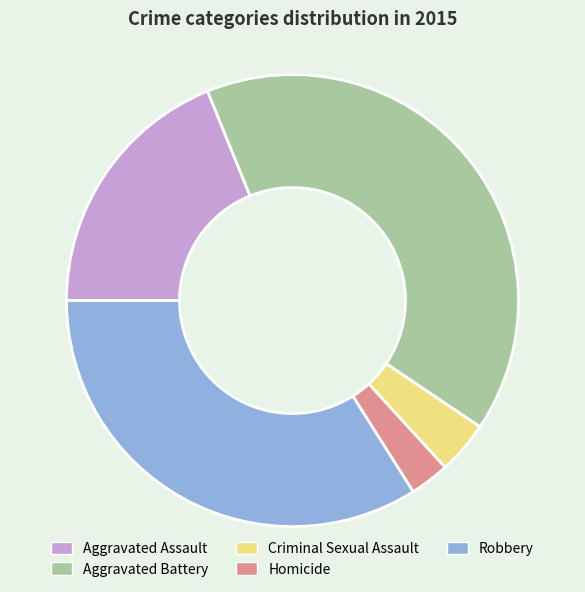

Which category has the biggest portion of the pie?

Aggravated Battery